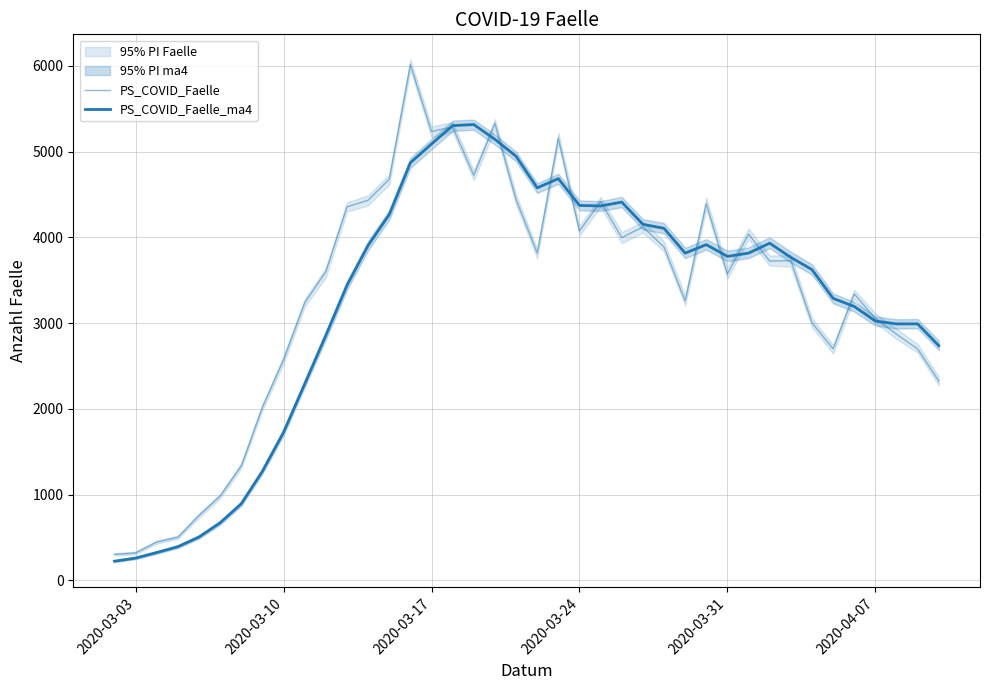

How many values in the PS_COVID_Faelle_ma4 series exceed 3779?

19